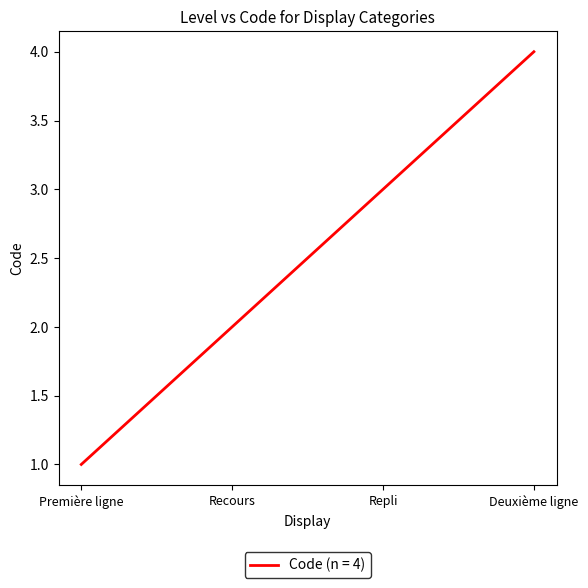

At which label is the value closest to 2?

Recours